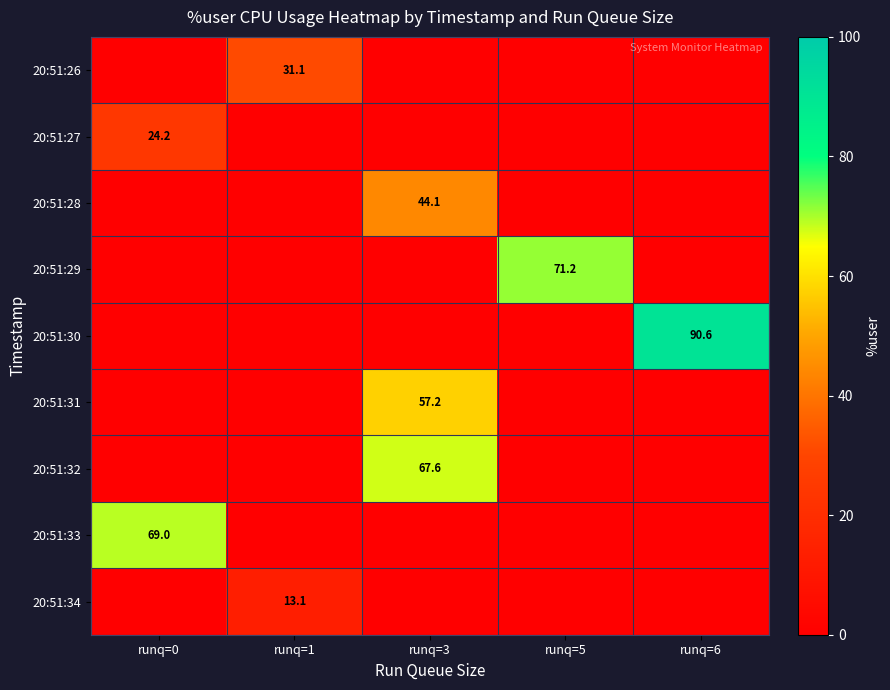

The value of 20:51:29 at runq=5 is 125.7. True or false?

False